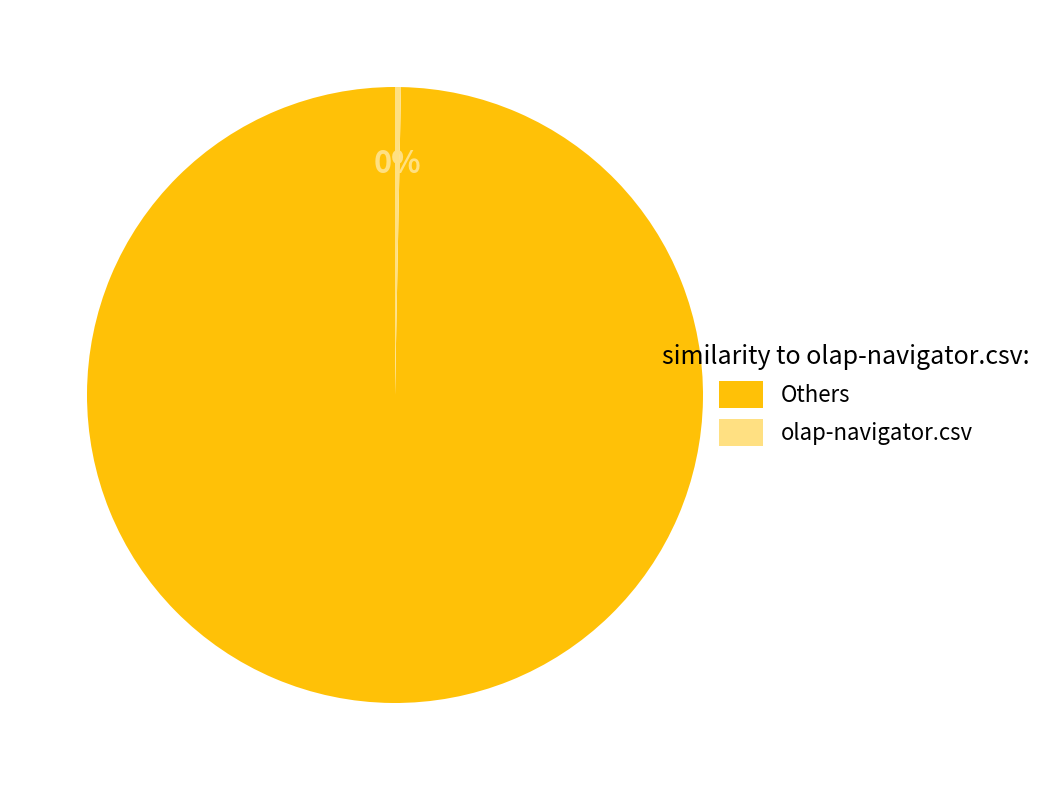

To the nearest percent, what percentage of the pie is Others?

100%